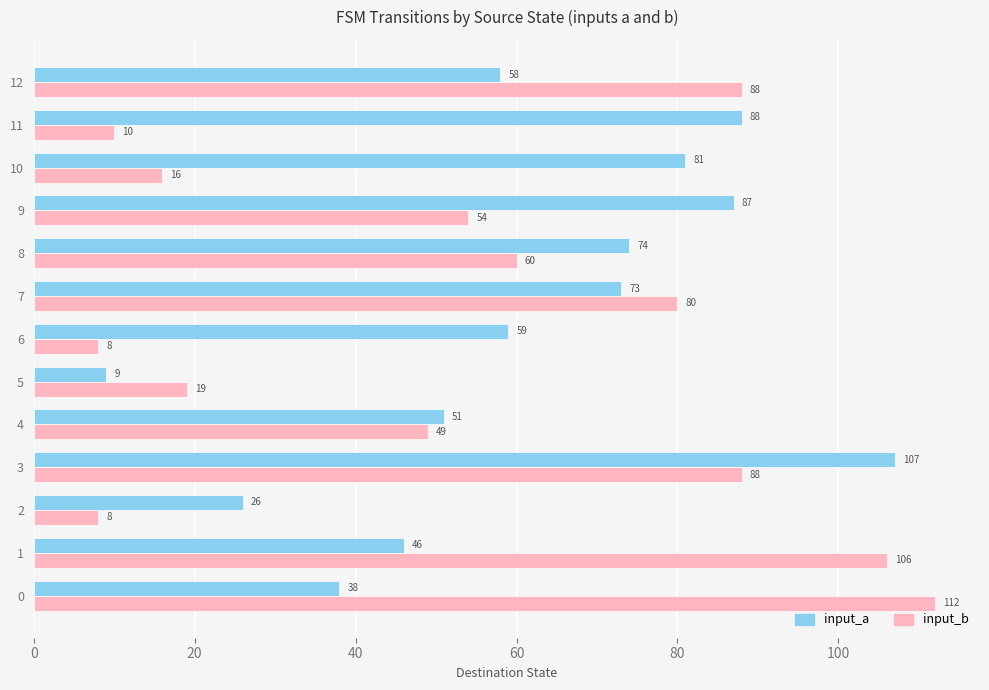

Read the input_a value at 11, to the nearest 10.

90